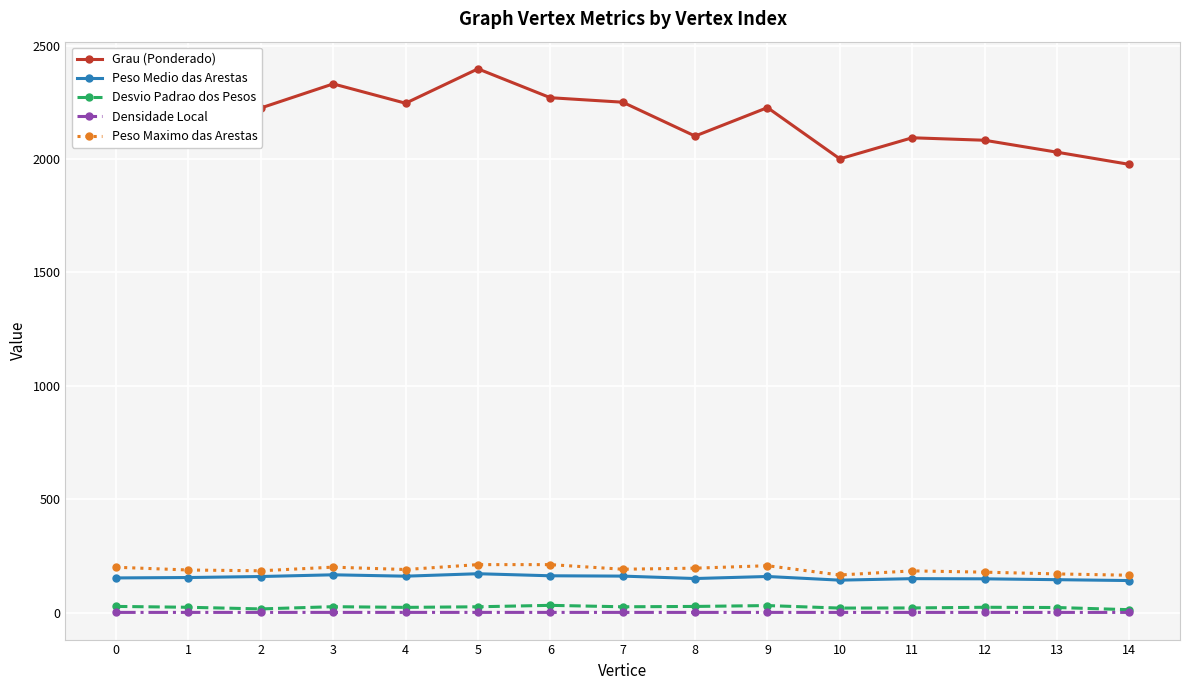

Which series has the widest spread of values?

Grau (Ponderado)